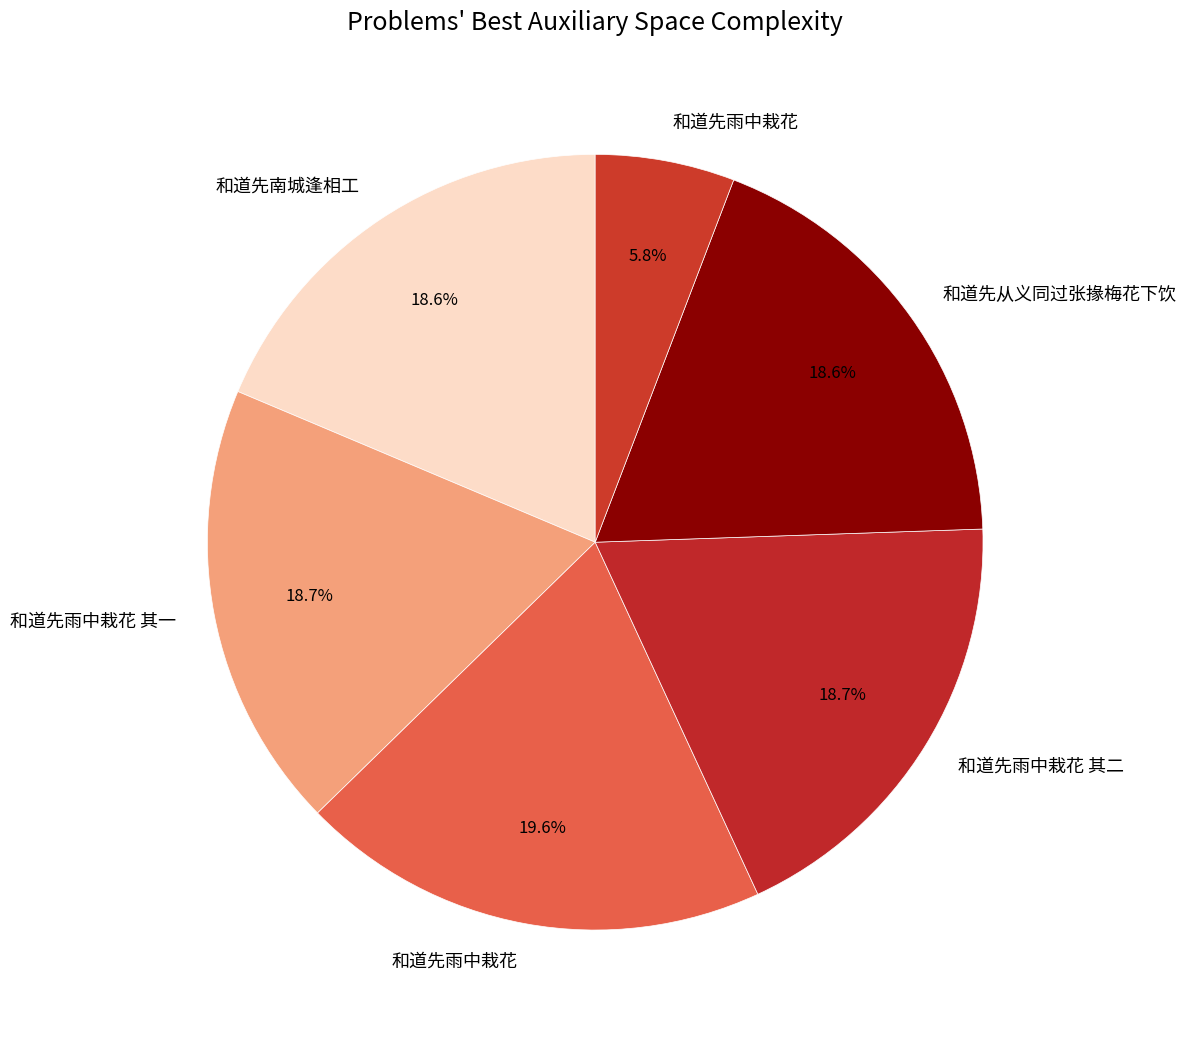

Which slice is the largest?

和道先雨中栽花